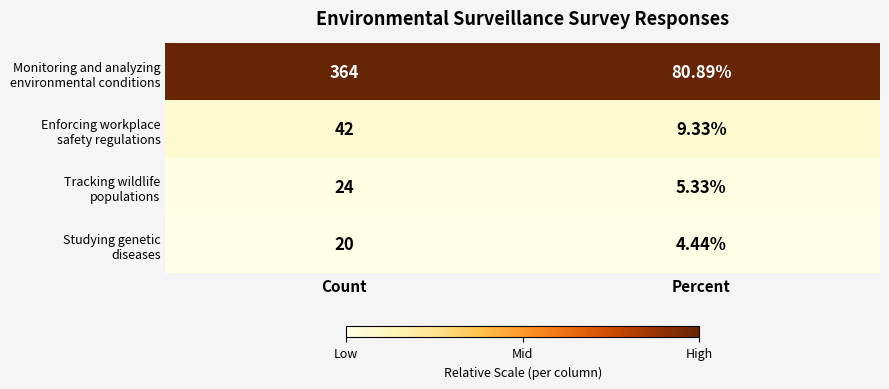

At which category is the sum across all series the highest?

Count